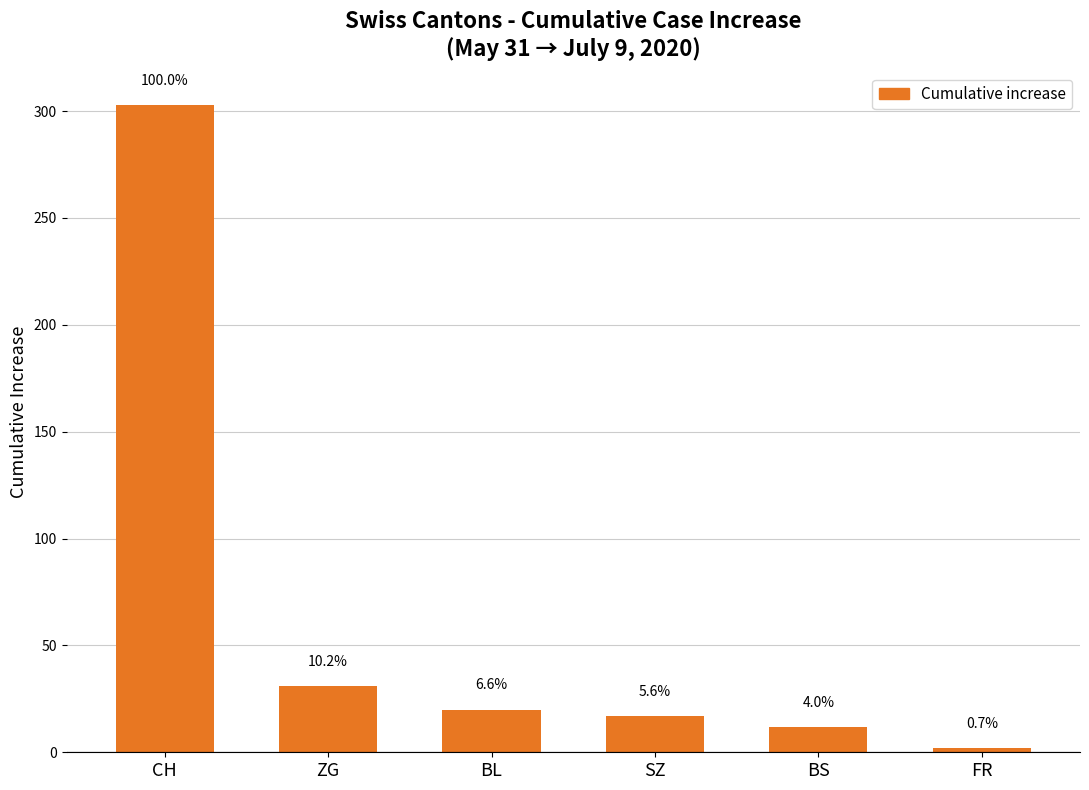

What is the label of the 2nd bar from the left?

ZG